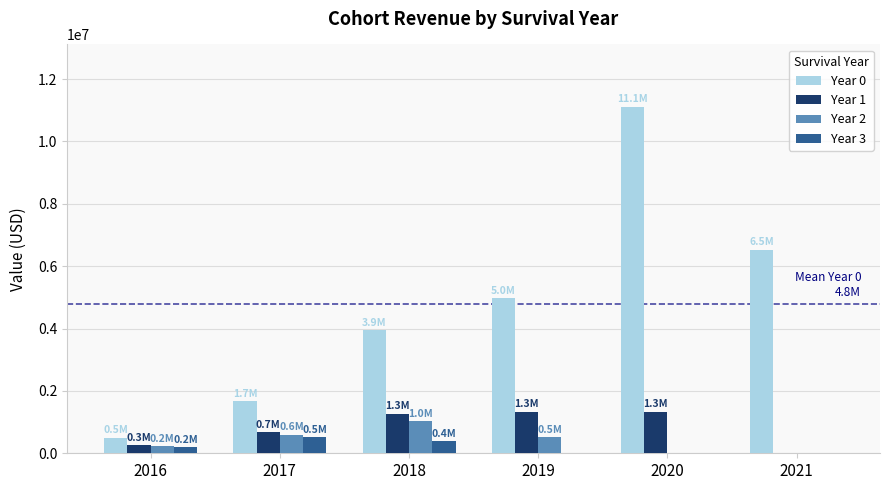

Read the Year 1 value at 2016.

261076.9